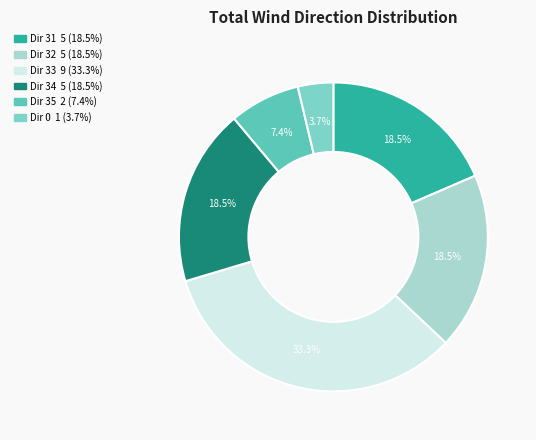

Rank the categories by value from highest to lowest.

33, 31, 32, 34, 35, 0